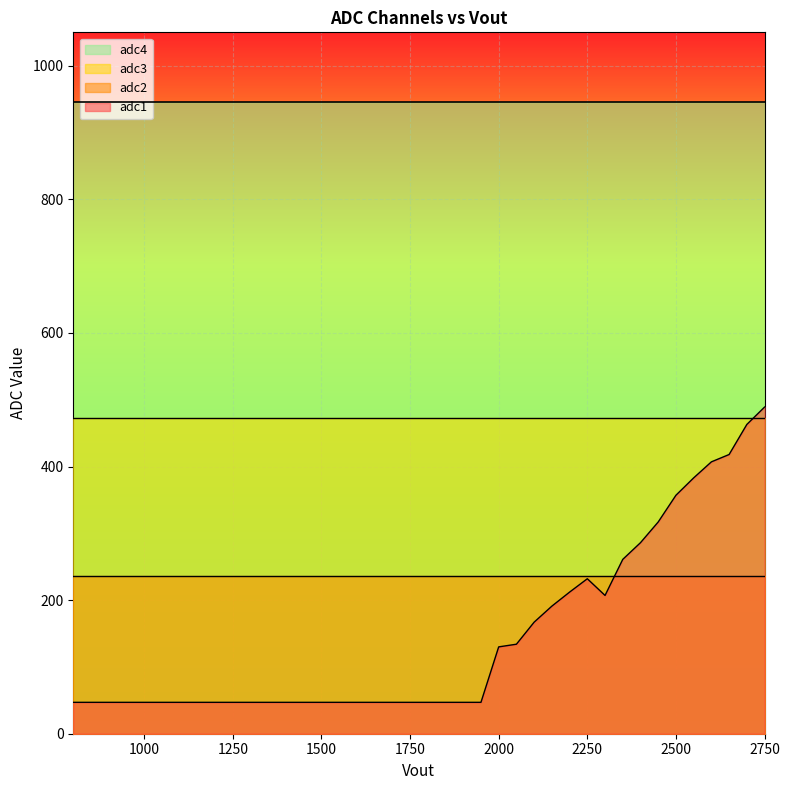

What is the minimum value shown in the chart?

47